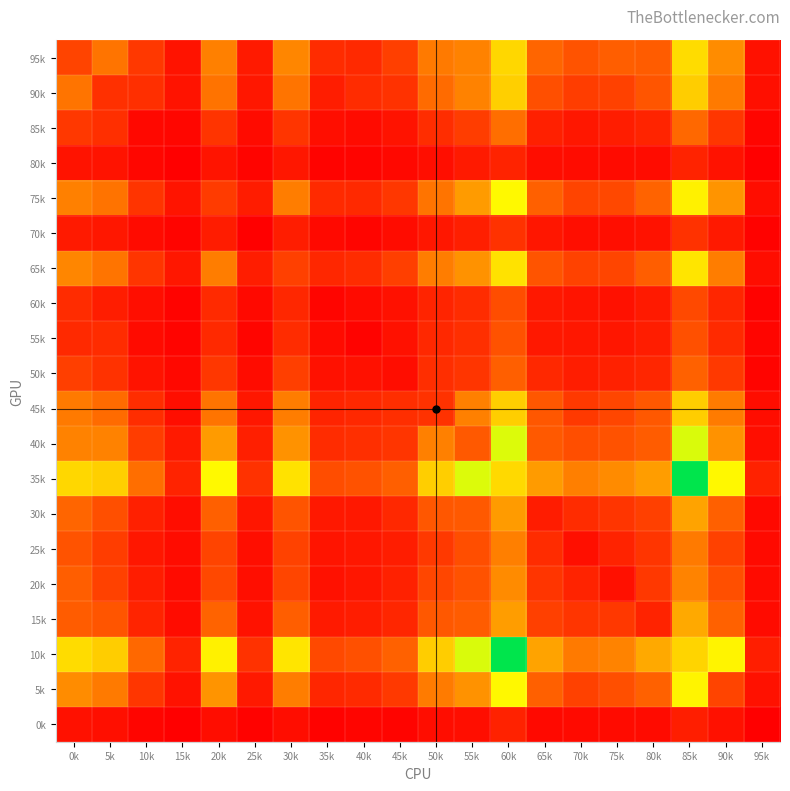

What is the maximum value shown in the chart?

1409